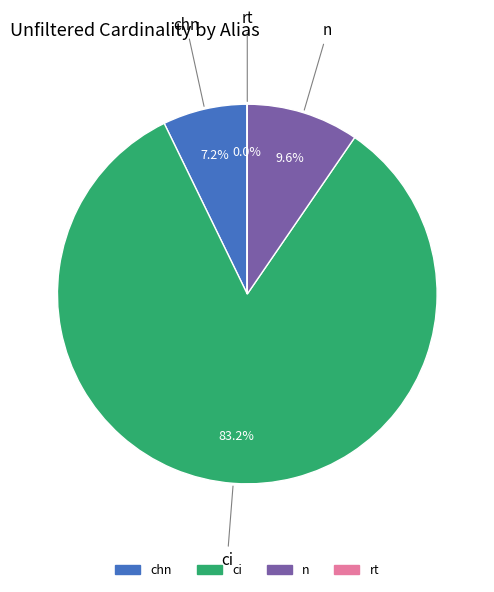

Between n and ci, which is larger?

ci